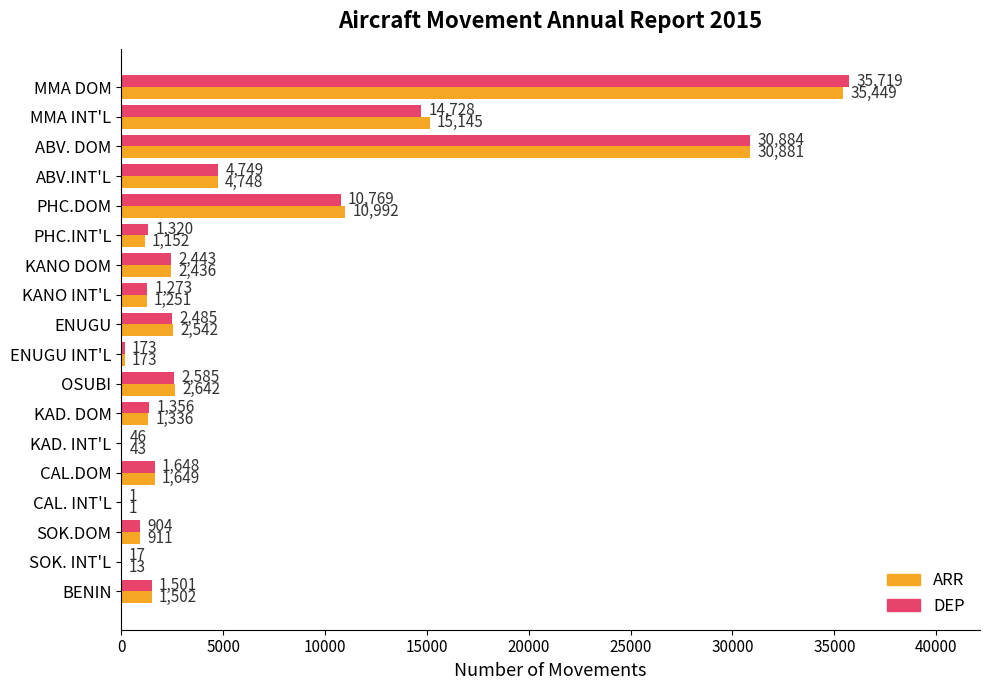

Read the ARR value at ENUGU INT'L, to the nearest 10.

170